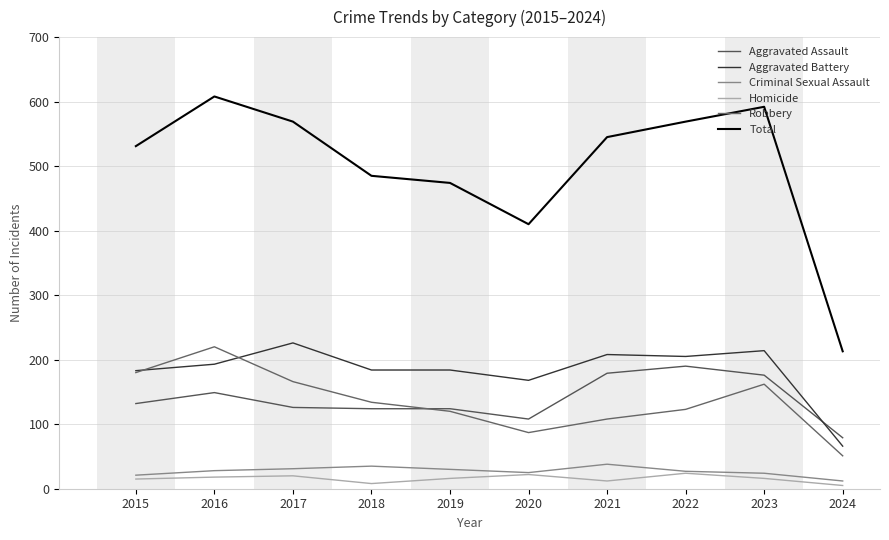

Between which two adjacent categories do Robbery and Aggravated Battery first intersect?

2015 and 2016